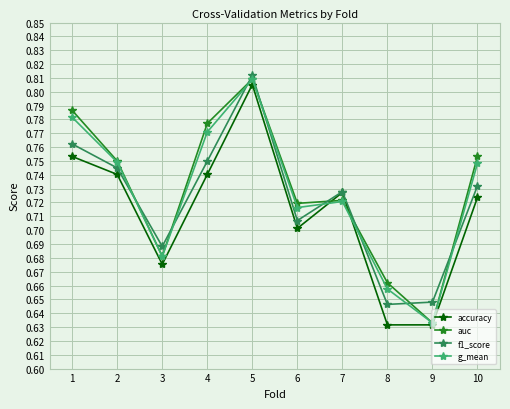

List the labels in order of auc value, smallest first.

9, 8, 3, 6, 7, 2, 10, 4, 1, 5